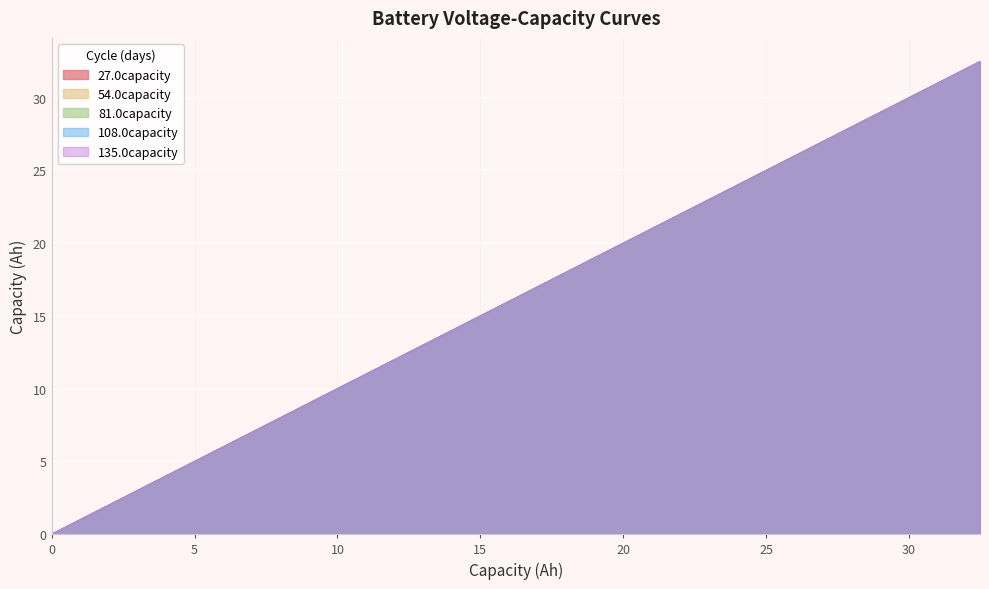

True or false: 108.0capacity has more than 2 points higher than both neighbors.

False